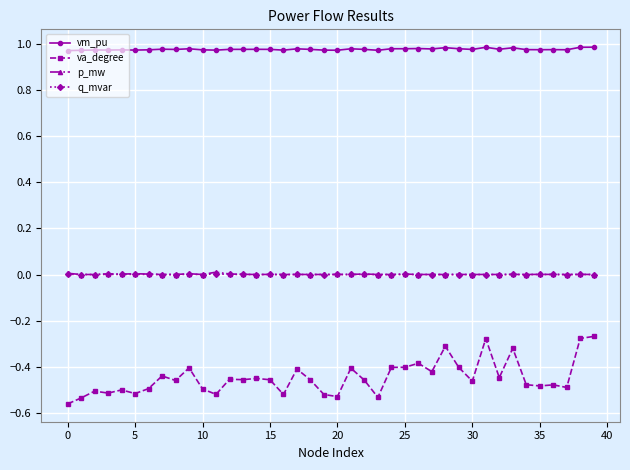

Which series has the widest spread of values?

va_degree